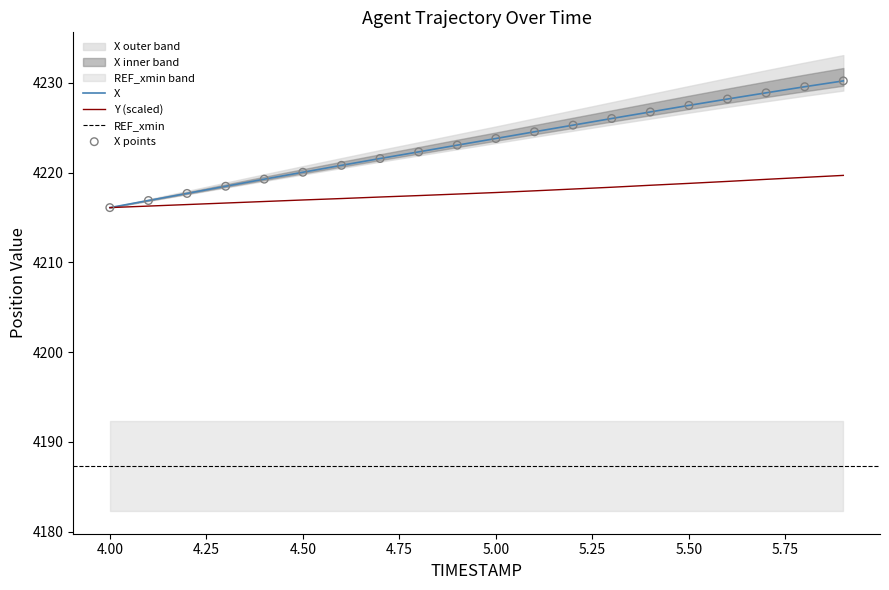

Which series has the widest spread of Y values?

X